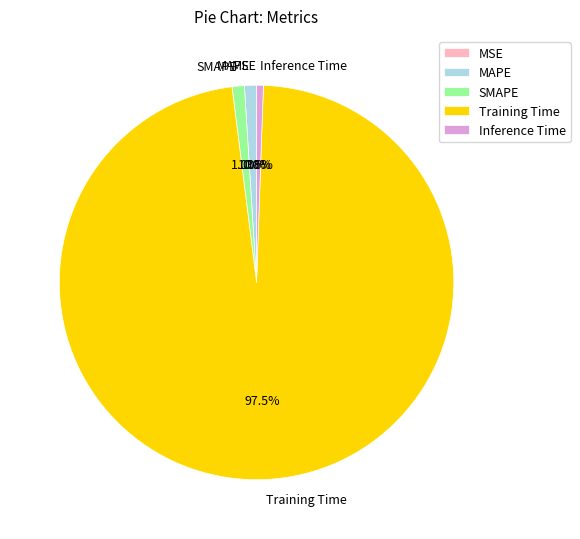

To the nearest percent, what is the combined percentage of SMAPE and Inference Time?

2%